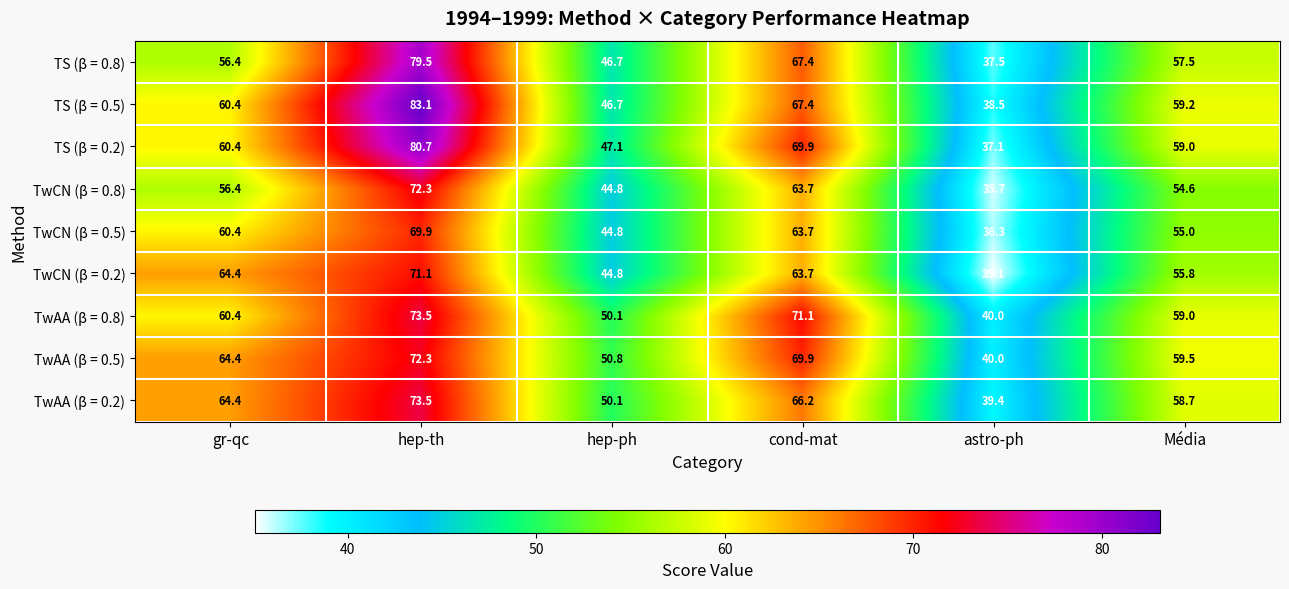

What is the sum of all TS (β = 0.2) values?

354.2